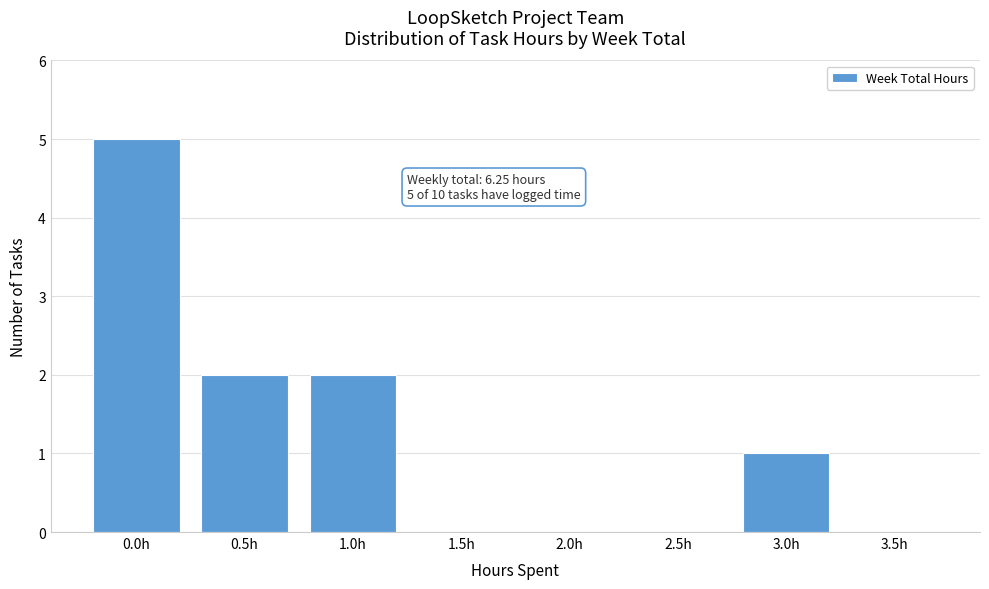

Reading left to right, extract all data points from this chart.

0.0h=5	0.5h=2	1.0h=2	1.5h=0	2.0h=0	2.5h=0	3.0h=1	3.5h=0